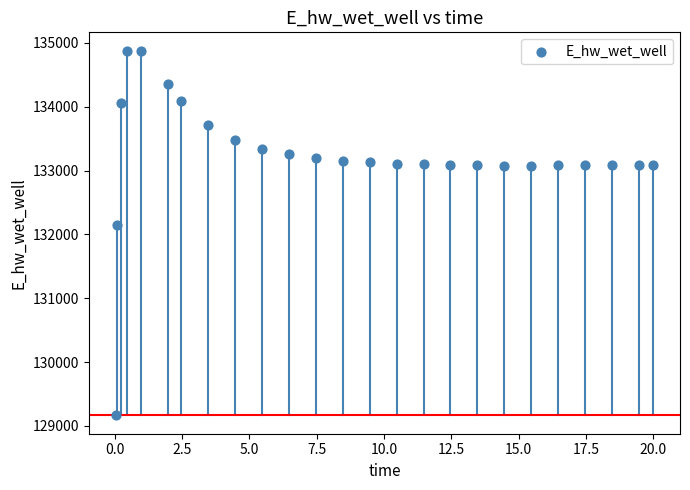

What Y value in the scatter plot is closest to 132021?

132146.1